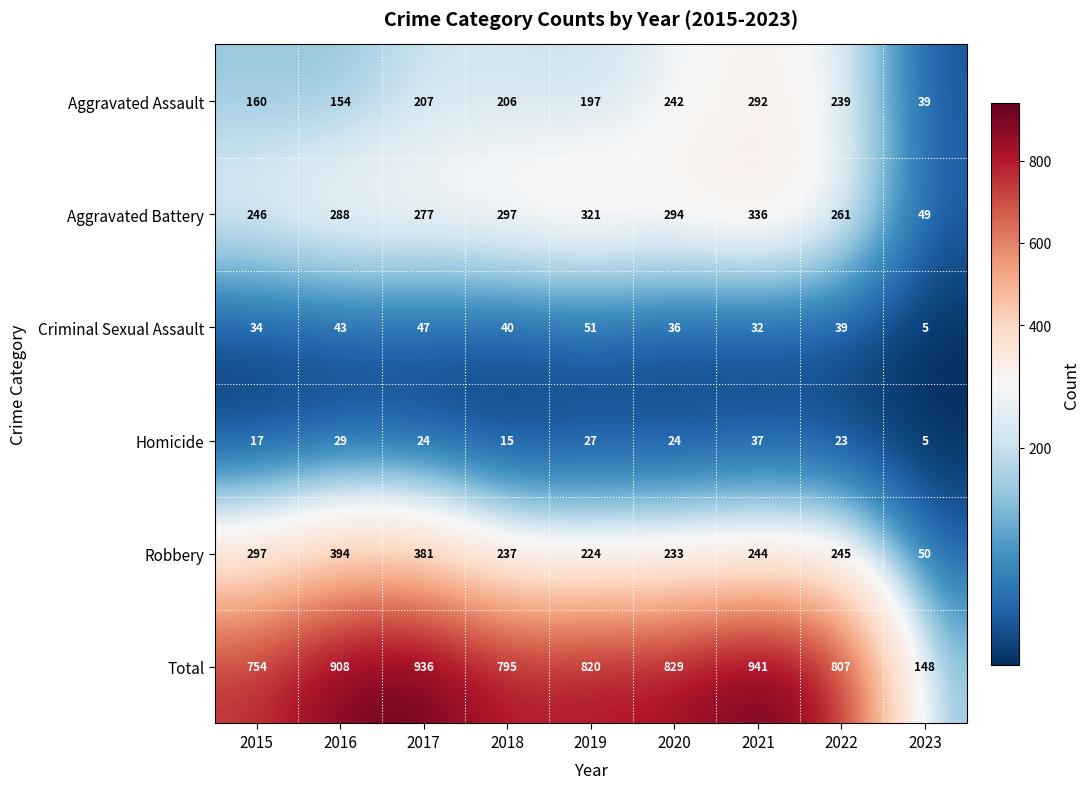

What is the maximum value for Aggravated Battery?

336